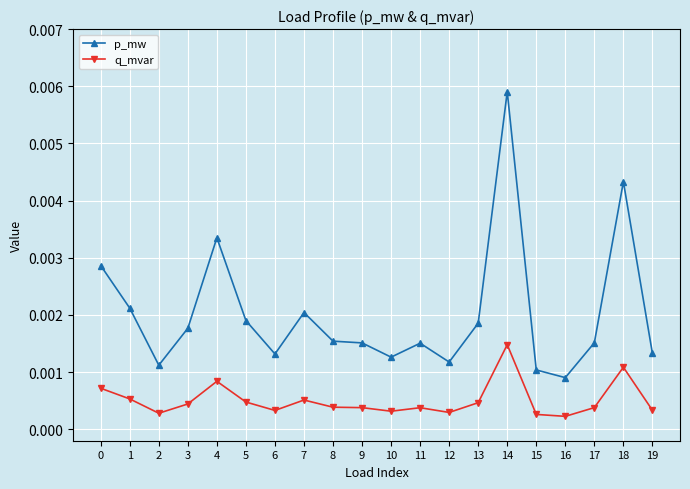

At 11, list the series in order from largest to smallest.

p_mw, q_mvar